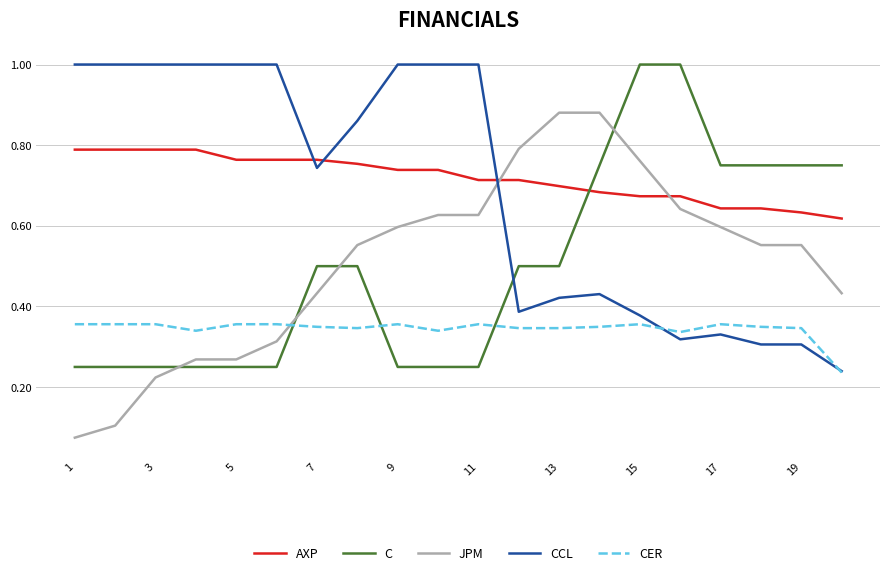

Which series has the widest spread of values?

JPM